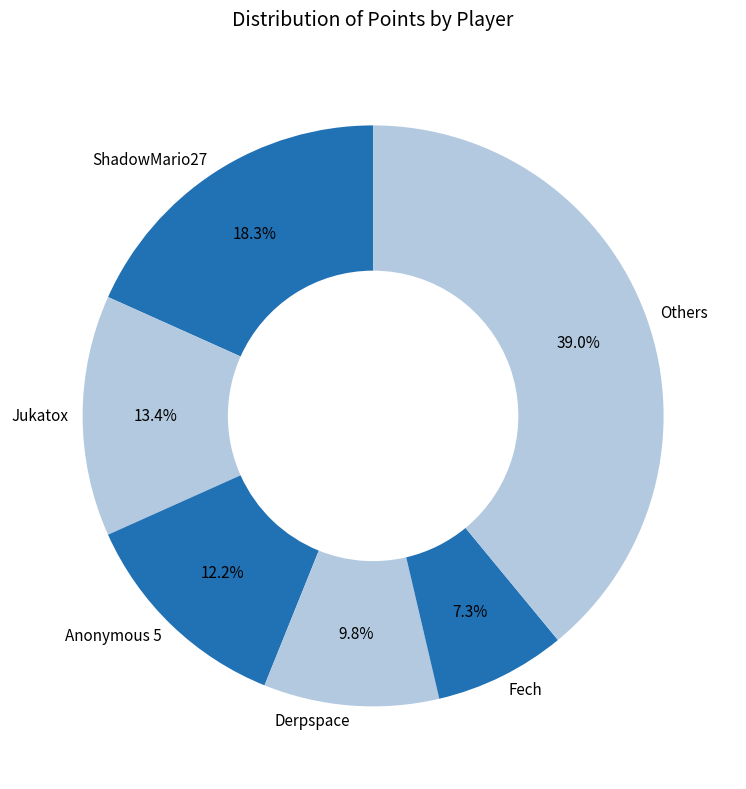

What percentage is the ShadowMario27 slice, to the nearest percent?

18%